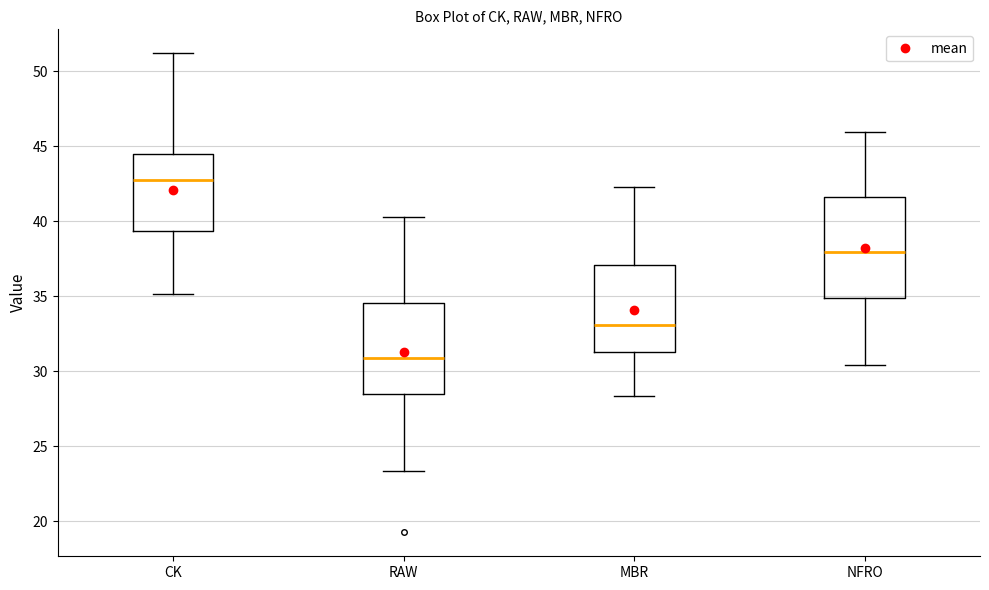

Reading left to right, transcribe this box plot: for each box, give where its median line is, the range the box spans, and where its two whiskers end, as read against the y-axis. The values are not printed on the chart, so give them approximately, as read against the axis.

CK: median 42.5, box 39.5 to 44.5, whiskers 35.0 to 51.0
RAW: median 31.0, box 28.5 to 34.5, whiskers 23.5 to 40.0
MBR: median 33.0, box 31.0 to 37.0, whiskers 28.5 to 42.0
NFRO: median 38.0, box 35.0 to 41.5, whiskers 30.5 to 46.0